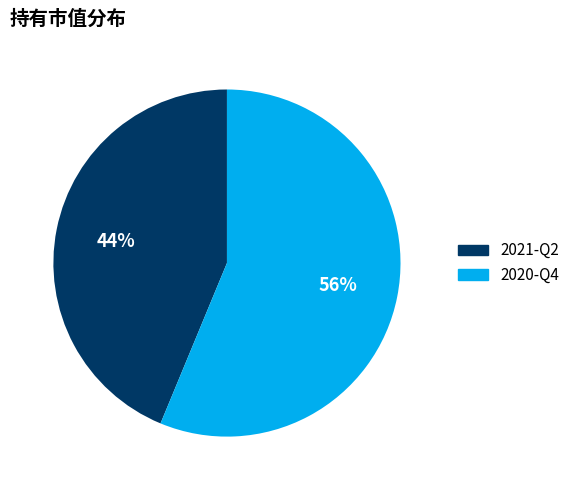

Is it true that 2021-Q2 is 44% of the pie?

True